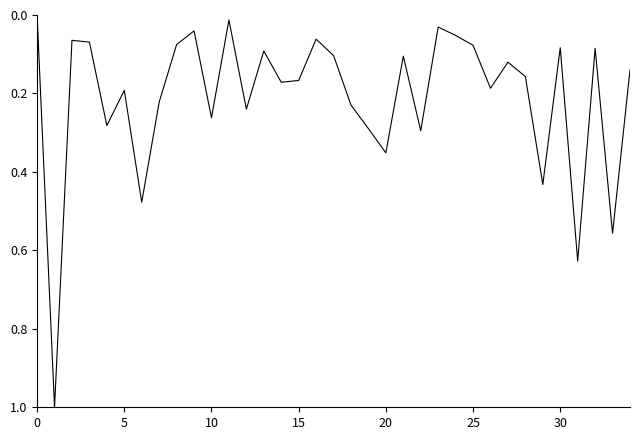

True or false: the data has more than 0 interior local peaks.

True